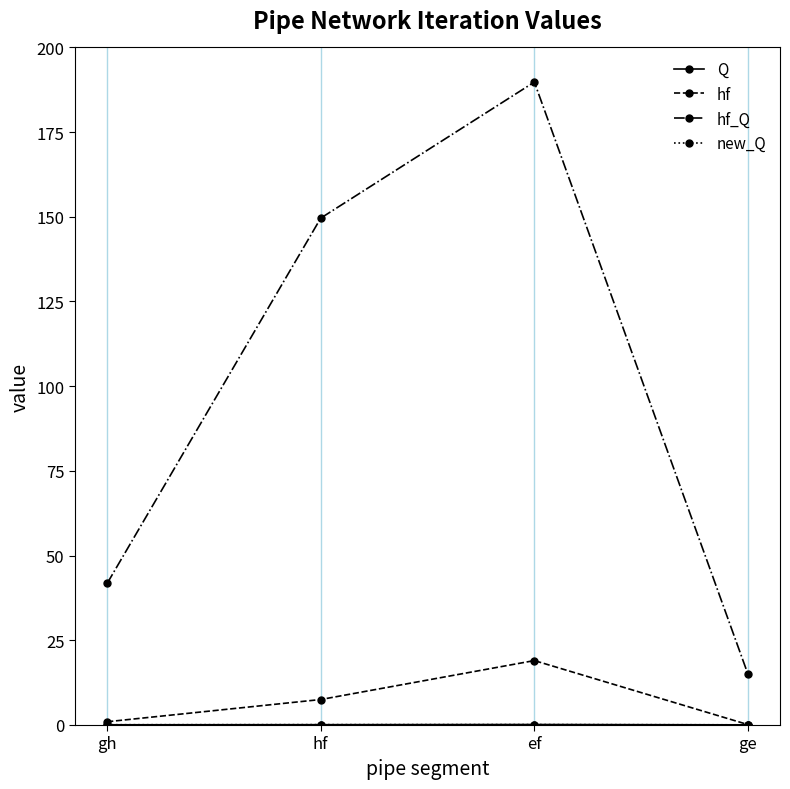

At which category is the sum across all series the highest?

ef